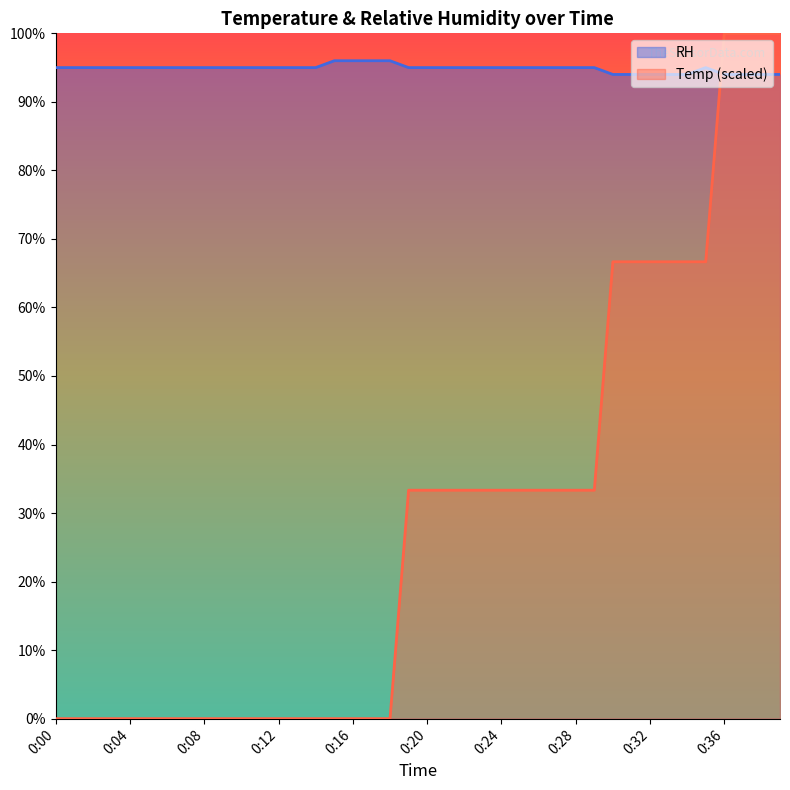

What are all the series names shown in the legend?

RH, Temp (scaled)